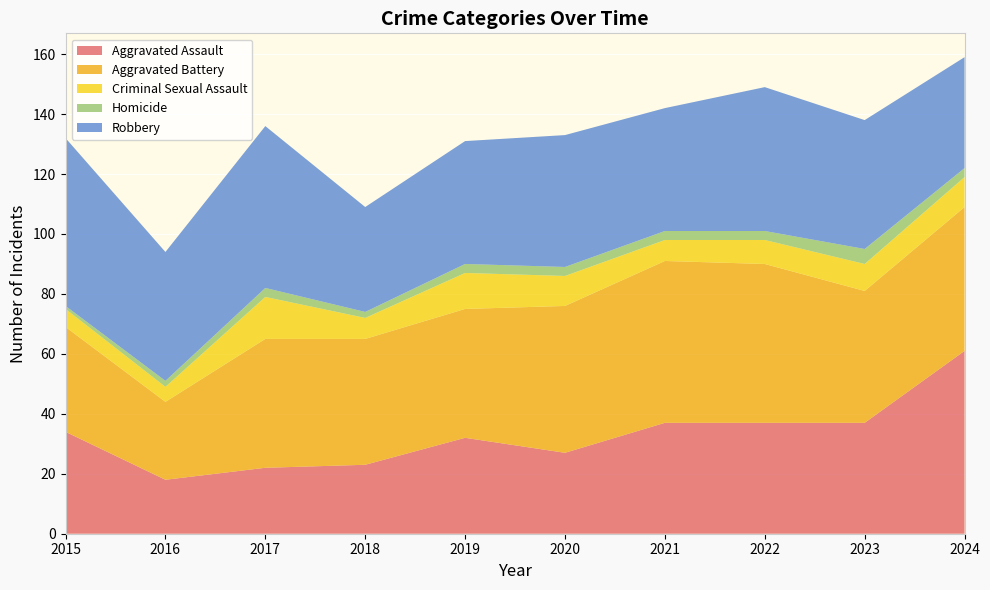

Reading left to right, extract all data points from this chart.

Aggravated Assault: 34	18	22	23	32	27	37	37	37	61
Aggravated Battery: 35	26	43	42	43	49	54	53	44	48
Criminal Sexual Assault: 6	5	14	7	12	10	7	8	9	10
Homicide: 1	2	3	2	3	3	3	3	5	3
Robbery: 56	43	54	35	41	44	41	48	43	37